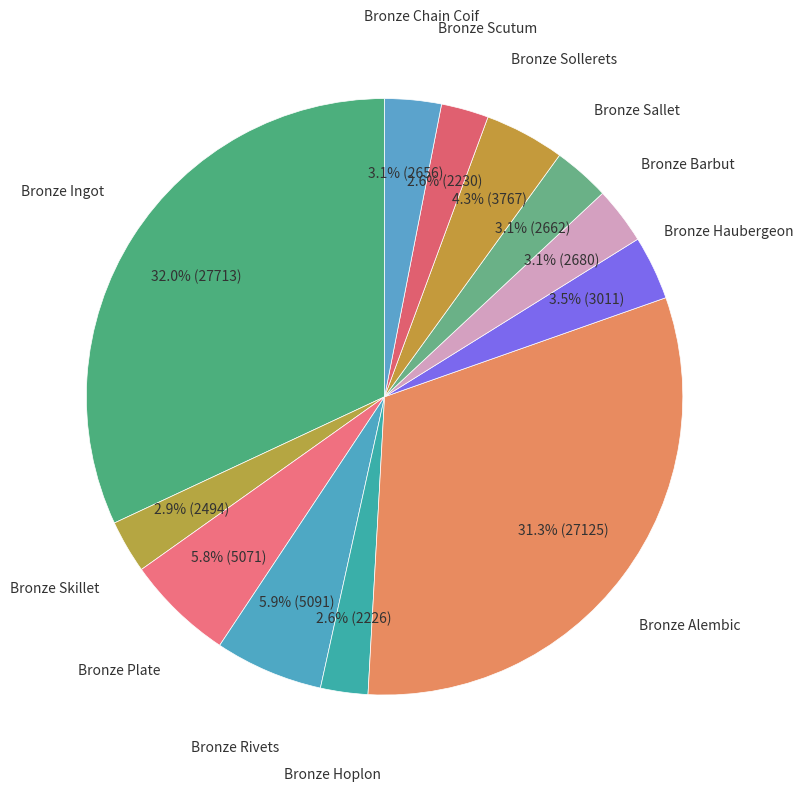

Rank the categories by value from highest to lowest.

Bronze Ingot, Bronze Alembic, Bronze Rivets, Bronze Plate, Bronze Sollerets, Bronze Haubergeon, Bronze Barbut, Bronze Sallet, Bronze Chain Coif, Bronze Skillet, Bronze Scutum, Bronze Hoplon